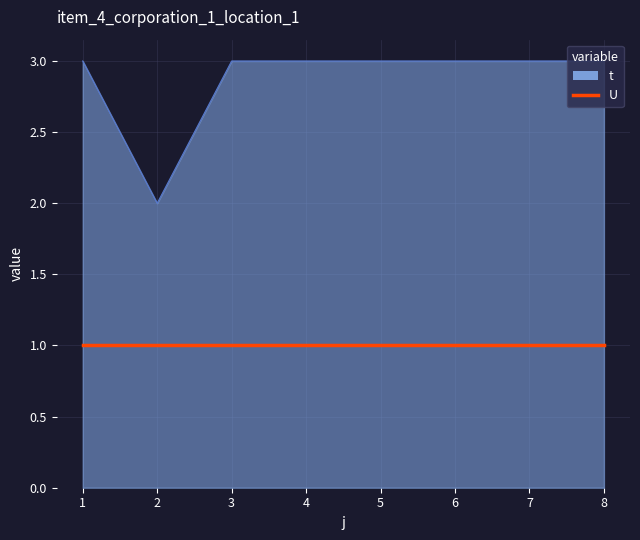

What is the greatest value displayed?

3